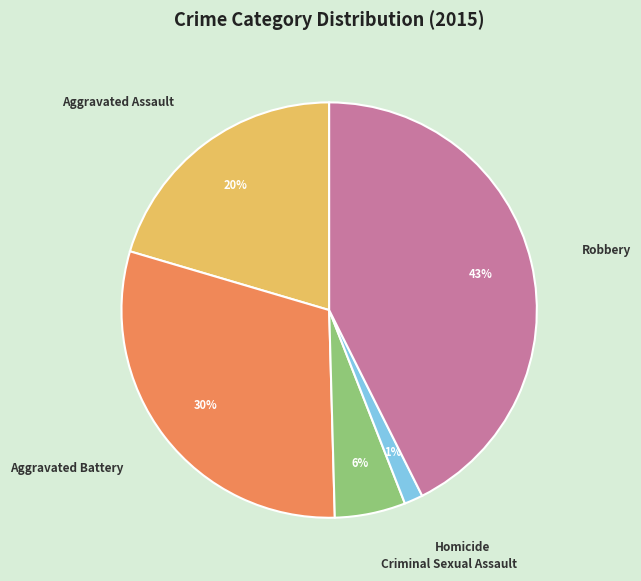

To the nearest percent, what is the average slice percentage?

20%